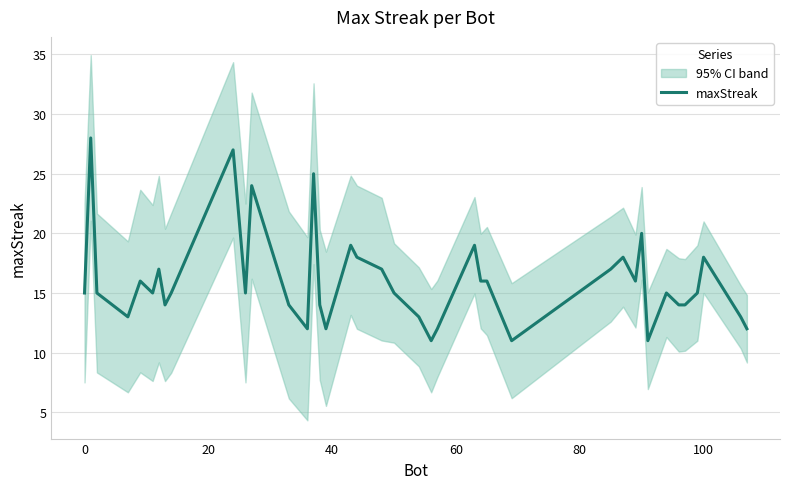

What is the highest value of the maxStreak series?

28